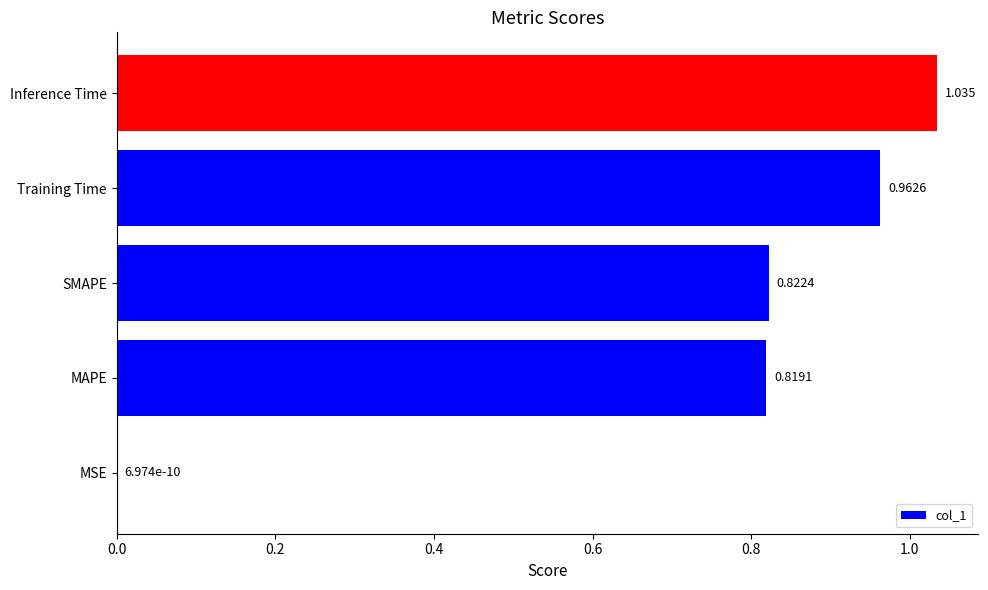

Which label corresponds to the largest value in the chart?

Inference Time